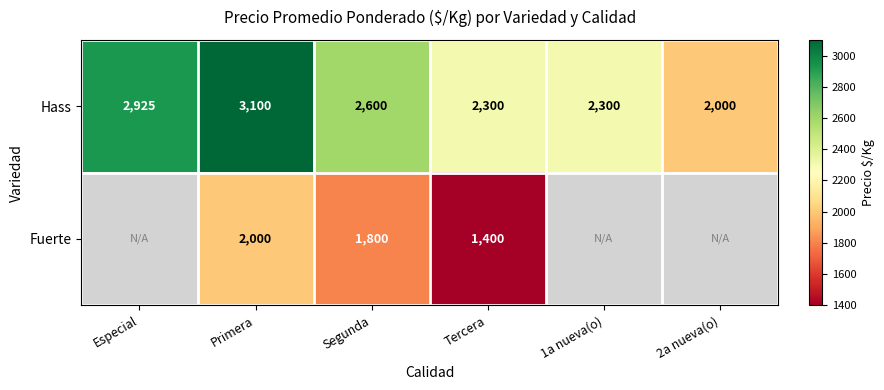

Is it true that Fuerte equals 1400 at Tercera?

True